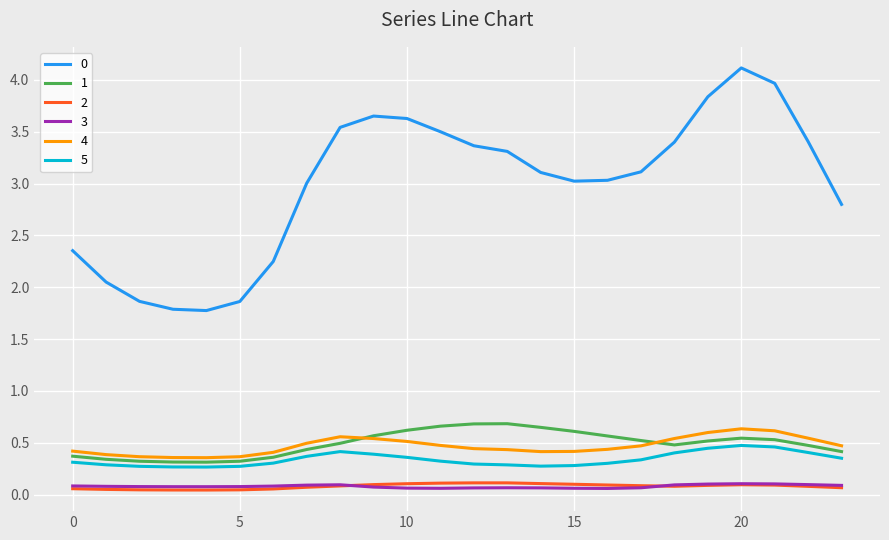

True or false: 3 and 5 intersect in this chart.

False